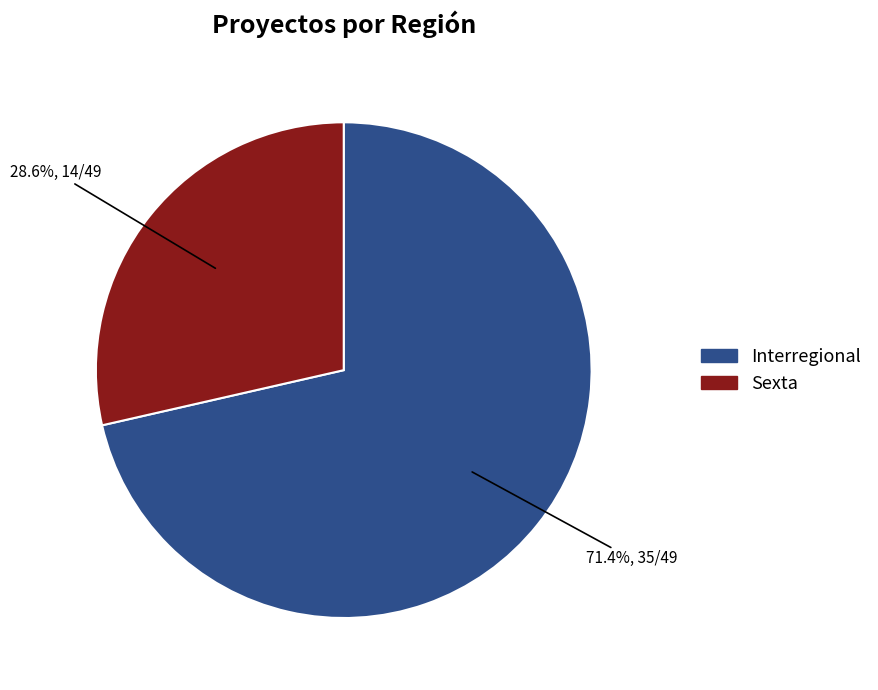

What is the total percentage of Interregional and Sexta?

100.0%